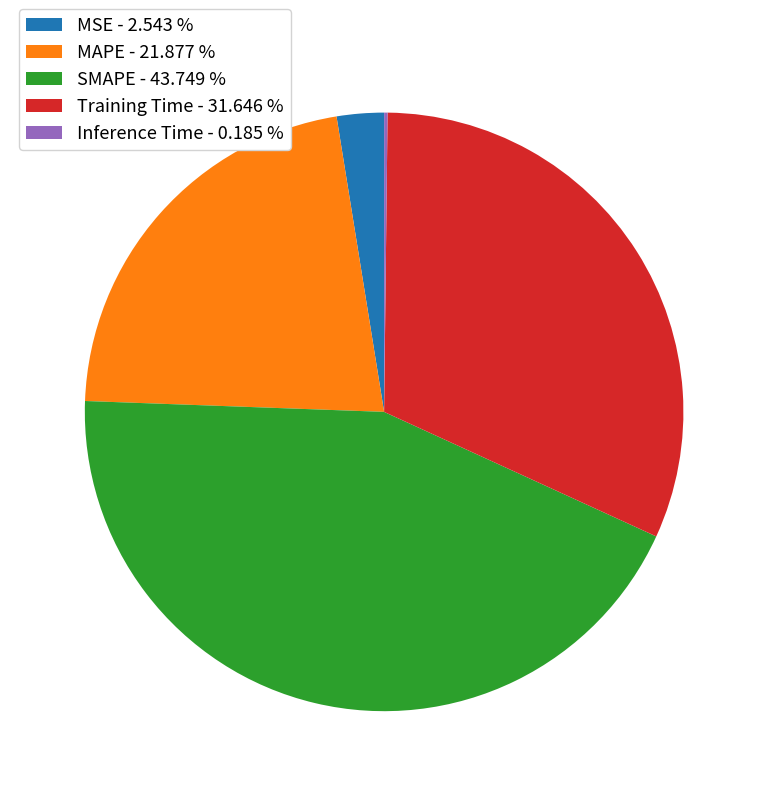

Is the sum of Training Time - 31.646 % and SMAPE - 43.749 % greater than half?

Yes